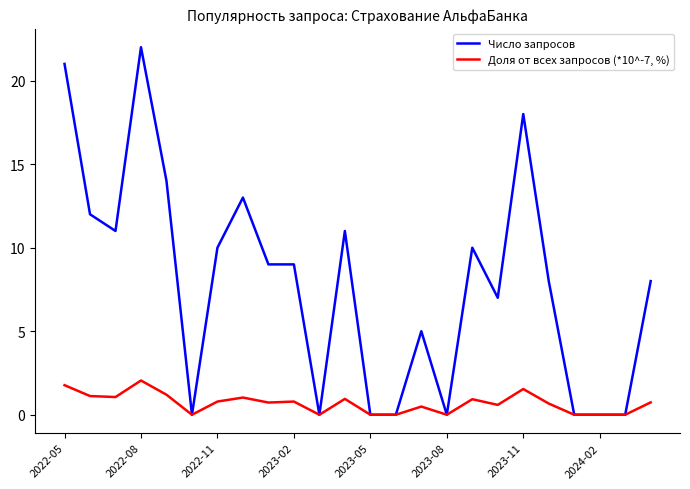

Which series has the largest total across all categories?

Число запросов